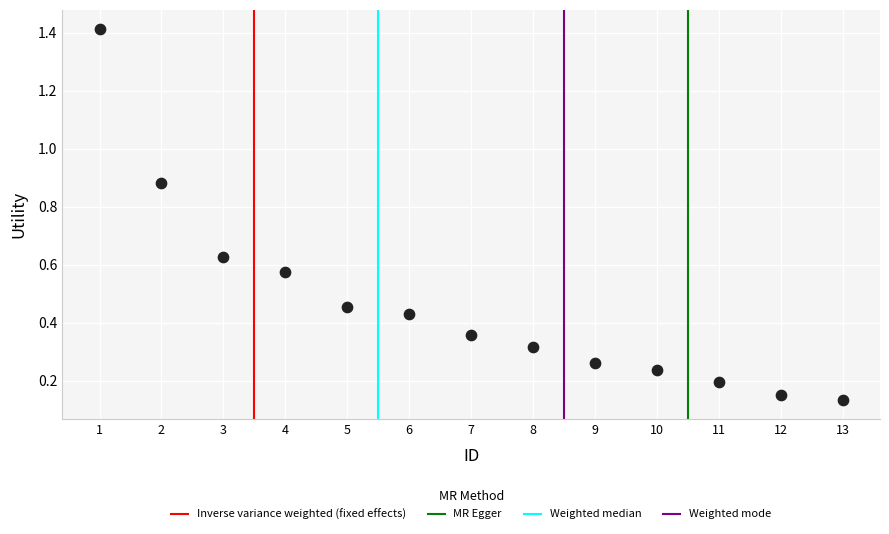

What is the range of Y values (max minus min)?

1.3